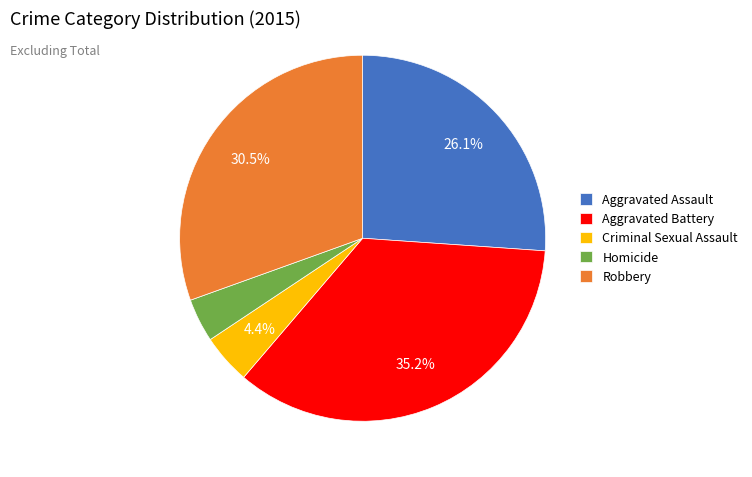

Which has a higher value, Aggravated Assault or Aggravated Battery?

Aggravated Battery